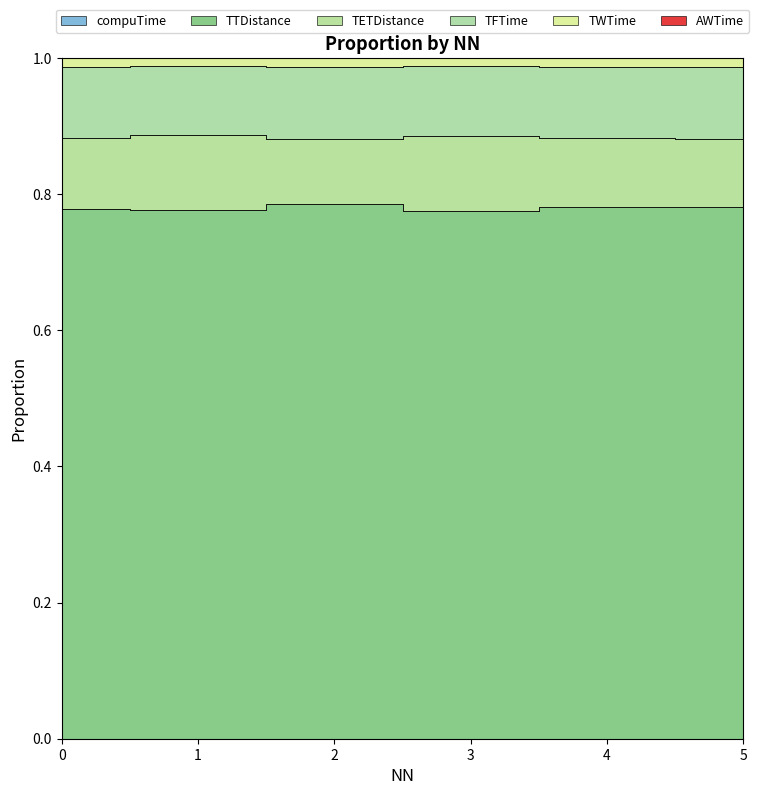

Is it true that compuTime equals 0.0 at 4?

False